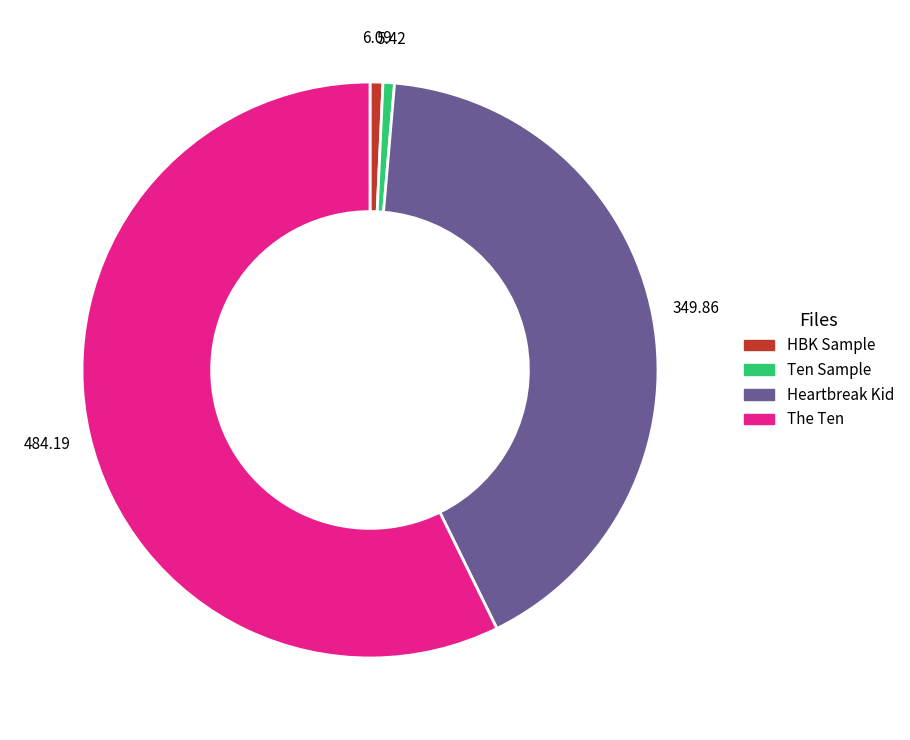

Does any single category account for the majority?

Yes